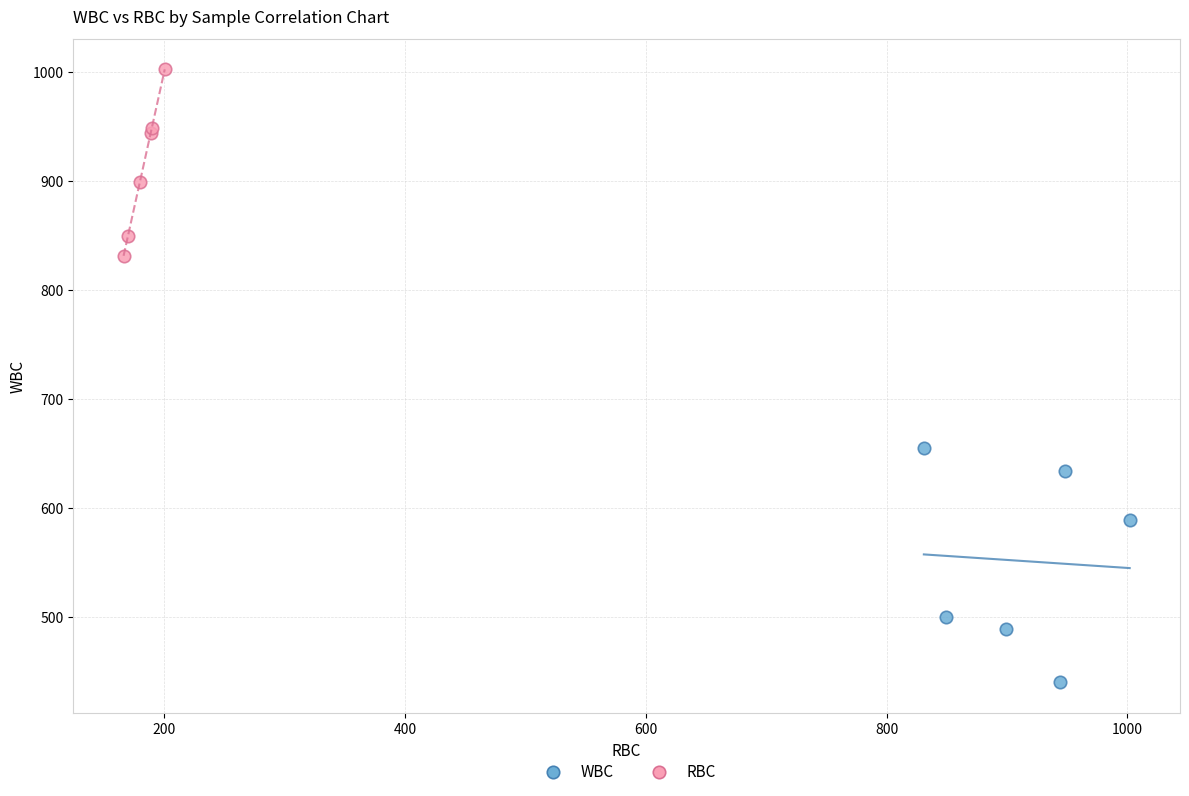

Which series has the largest Y range (max minus min)?

WBC